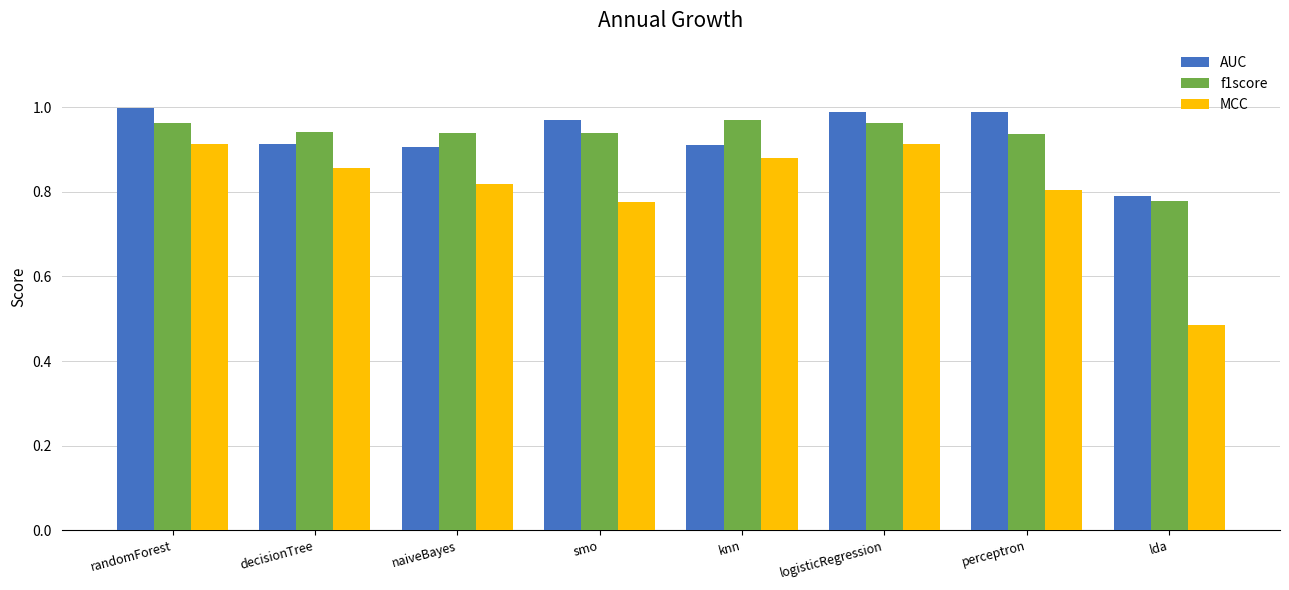

List the series in order of their peak value, highest first.

AUC, f1score, MCC